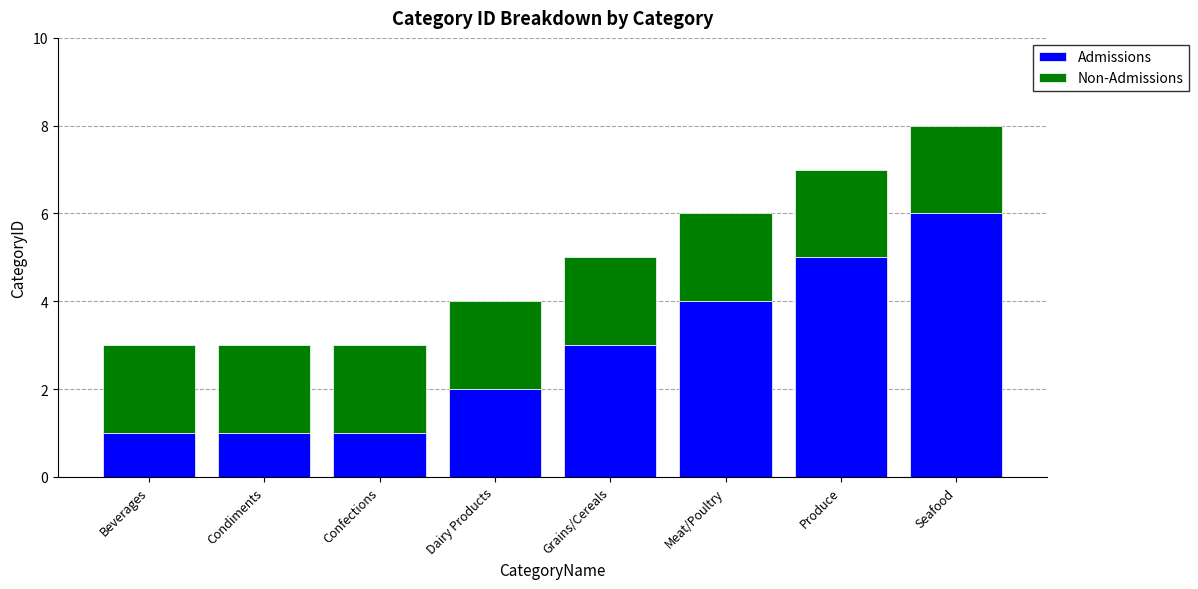

What is the total value across all series at Condiments?

3